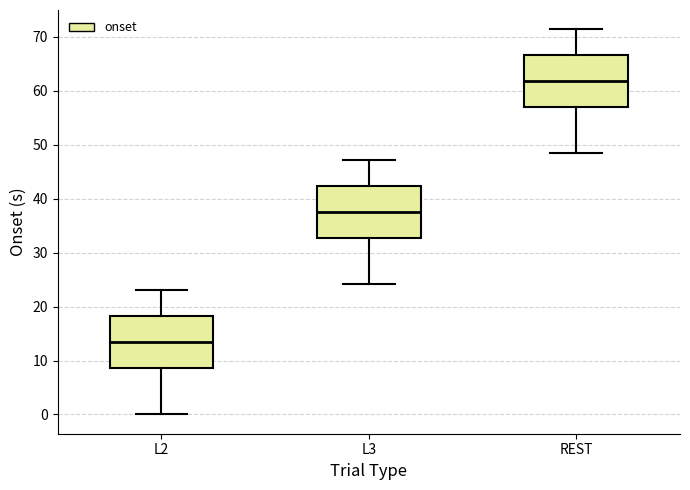

Where is the lower edge of the box for REST on the y-axis? The values are not printed on the chart, so give them approximately, as read against the axis.

57